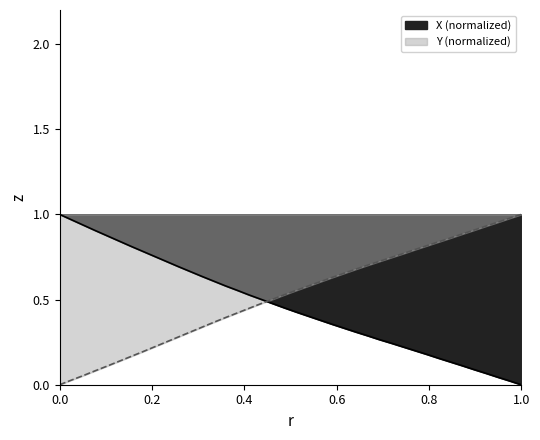

What is the average value of the X (normalized) series?

0.5